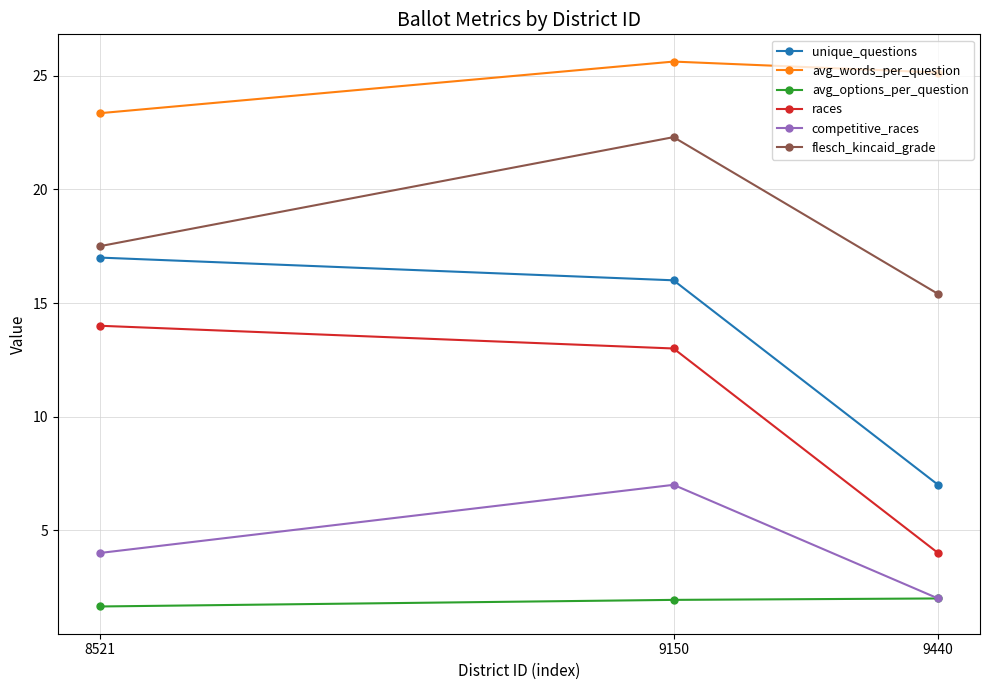

What is the difference between the highest and lowest values at 9440?

23.1